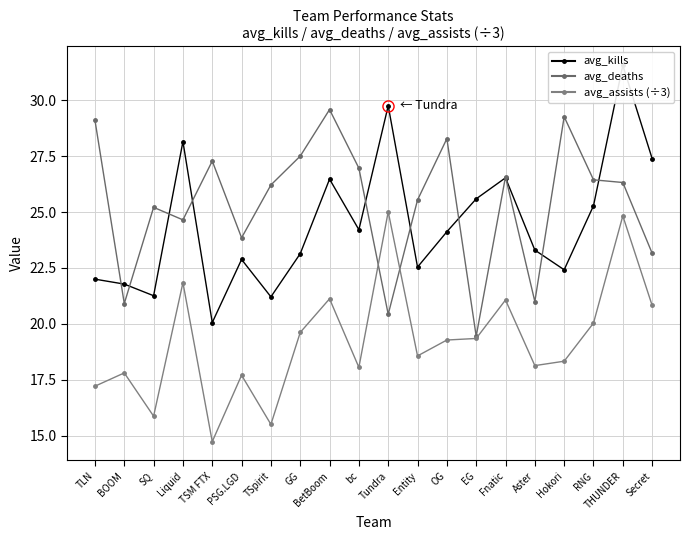

What is the label of the 17th point from the left?

Hokori